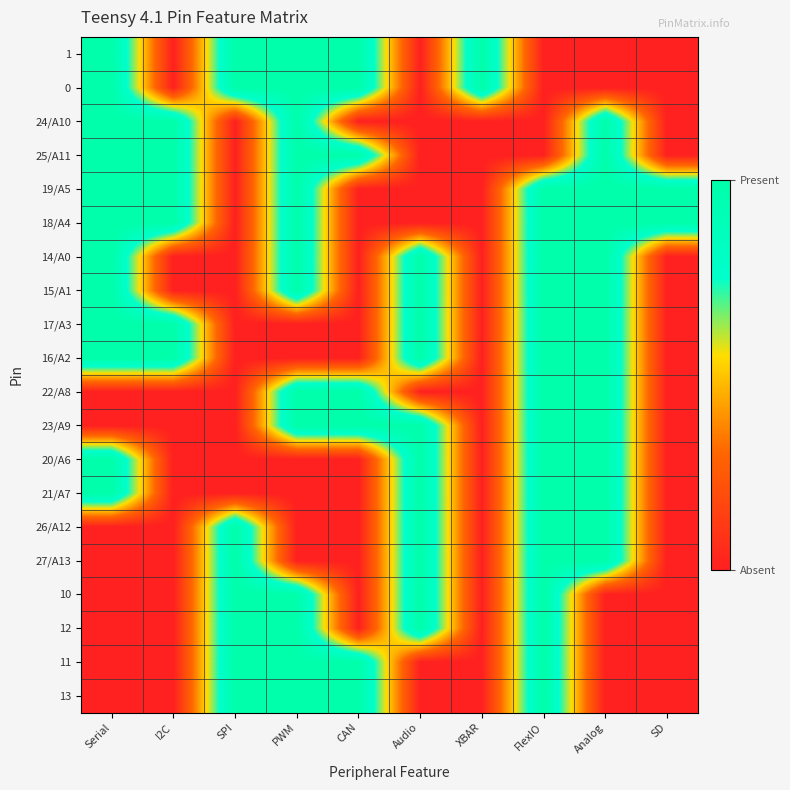

At which category is the sum across all series the highest?

FlexIO